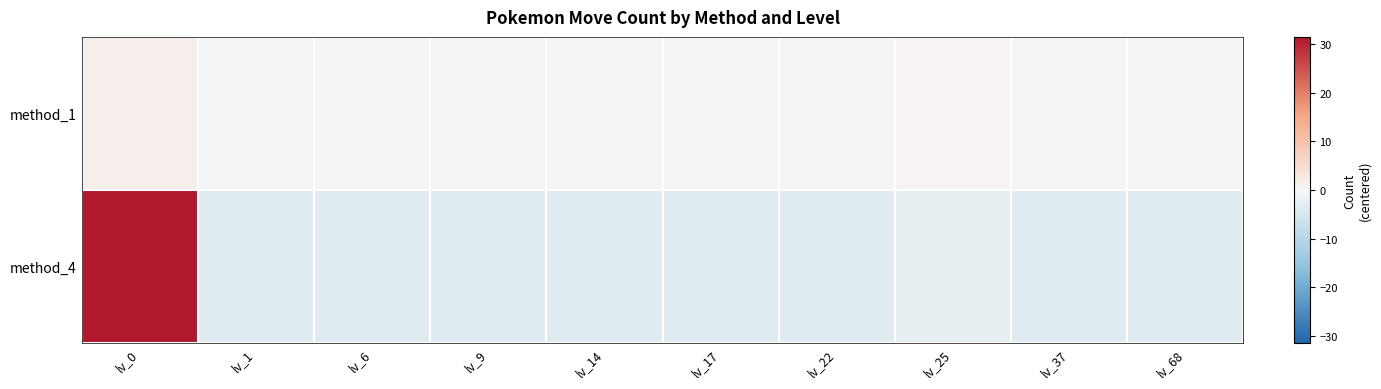

Reading left to right, transcribe all the data shown in this chart.

method_1: lv_0=1.7	lv_1=-0.3	lv_6=-0.3	lv_9=-0.3	lv_14=-0.3	lv_17=-0.3	lv_22=-0.3	lv_25=0.7	lv_37=-0.3	lv_68=-0.3
method_4: lv_0=31.4	lv_1=-3.6	lv_6=-3.6	lv_9=-3.6	lv_14=-3.6	lv_17=-3.6	lv_22=-3.6	lv_25=-2.6	lv_37=-3.6	lv_68=-3.6